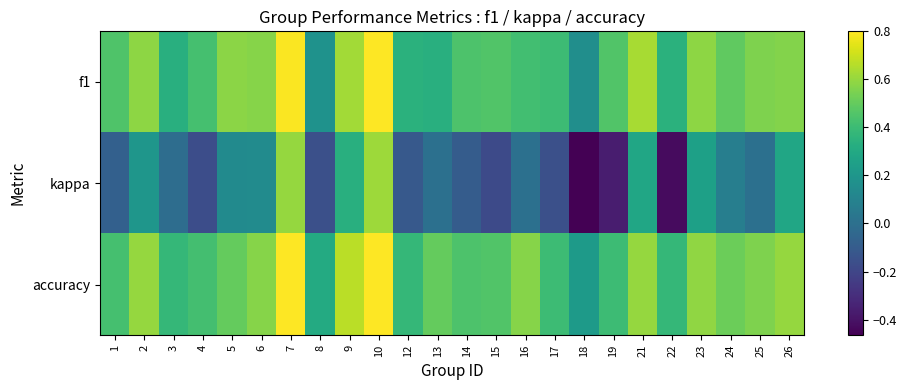

Reading left to right, extract all data points from this chart.

f1: 1=0.5	2=0.6	3=0.3	4=0.4	5=0.6	6=0.6	7=0.8	8=0.2	9=0.6	10=0.8	12=0.3	13=0.3	14=0.4	15=0.5	16=0.4	17=0.4	18=0.2	19=0.5	21=0.6	22=0.3	23=0.6	24=0.5	25=0.6	26=0.6
kappa: 1=-0.1	2=0.2	3=-0.0	4=-0.2	5=0.1	6=0.1	7=0.6	8=-0.2	9=0.3	10=0.6	12=-0.1	13=0.0	14=-0.1	15=-0.2	16=0.0	17=-0.2	18=-0.5	19=-0.4	21=0.3	22=-0.4	23=0.3	24=0.1	25=0.0	26=0.3
accuracy: 1=0.4	2=0.6	3=0.4	4=0.4	5=0.5	6=0.6	7=0.8	8=0.3	9=0.7	10=0.8	12=0.4	13=0.5	14=0.4	15=0.5	16=0.6	17=0.4	18=0.2	19=0.4	21=0.6	22=0.4	23=0.6	24=0.5	25=0.6	26=0.6